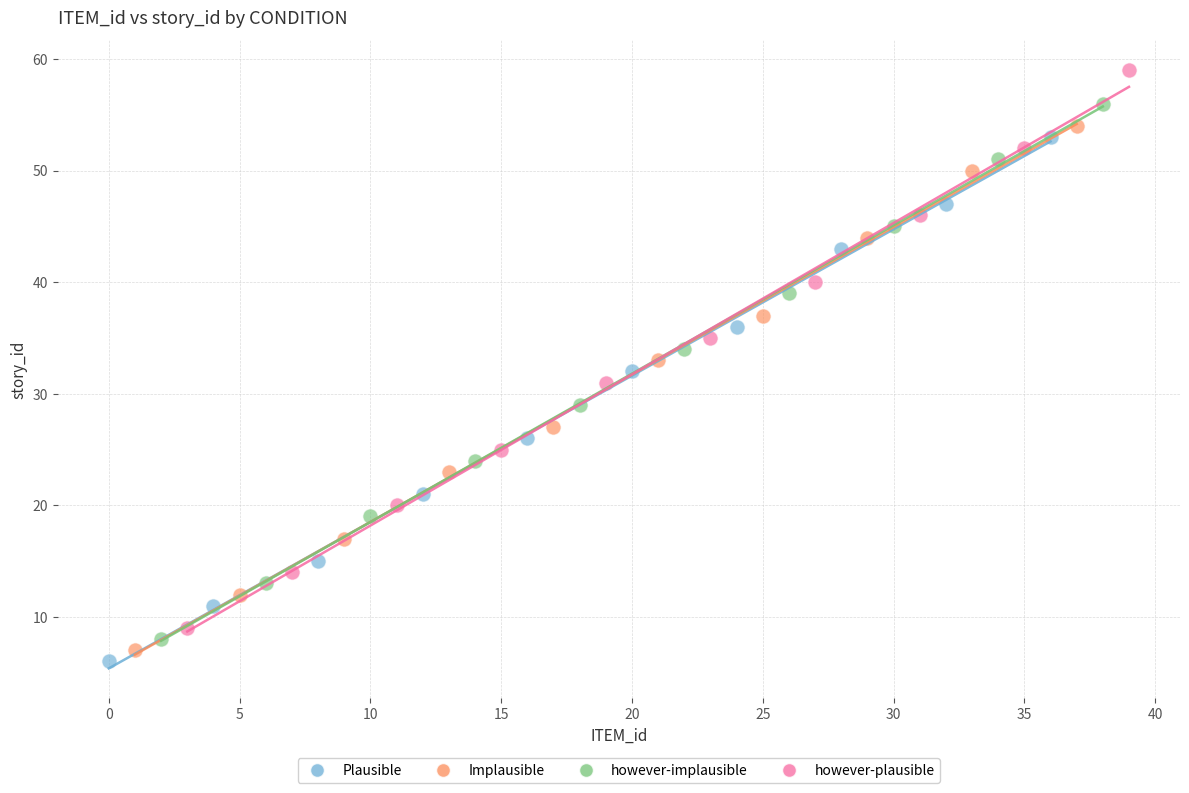

Which series has the widest spread of Y values?

however-plausible